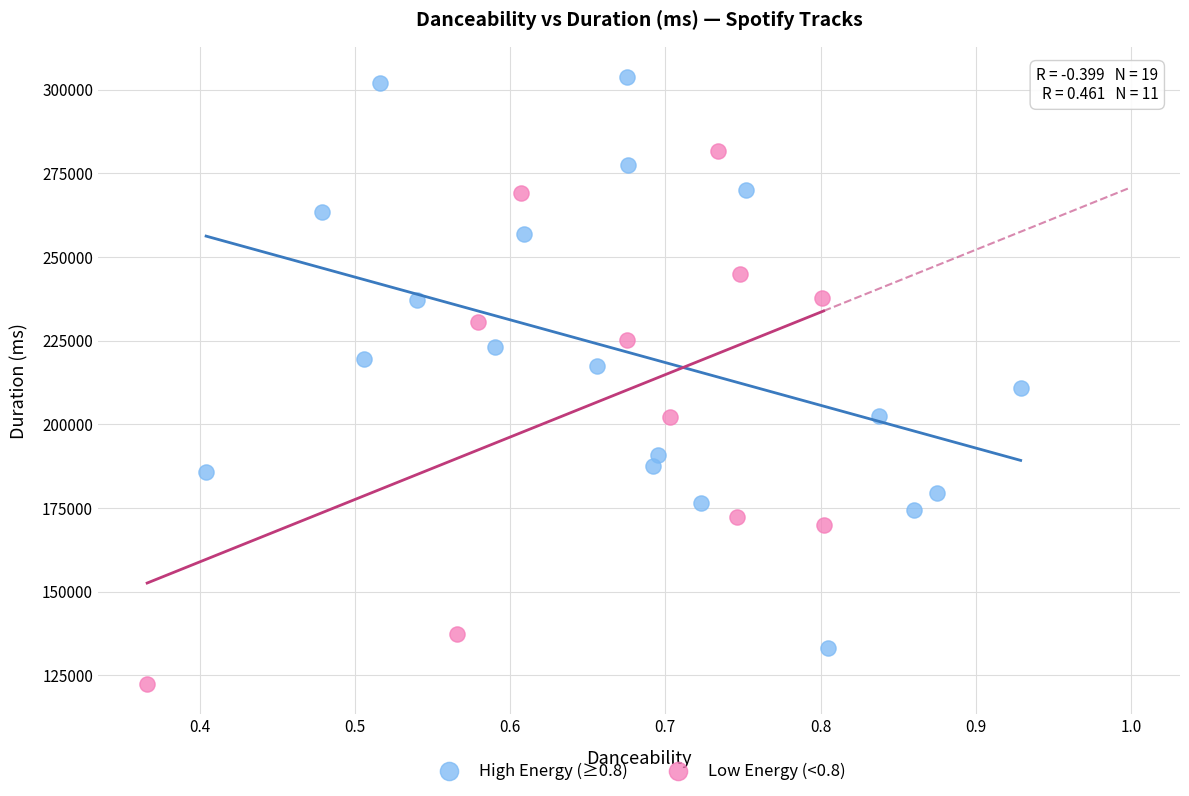

Which series reaches the maximum Y coordinate?

High Energy (≥0.8)